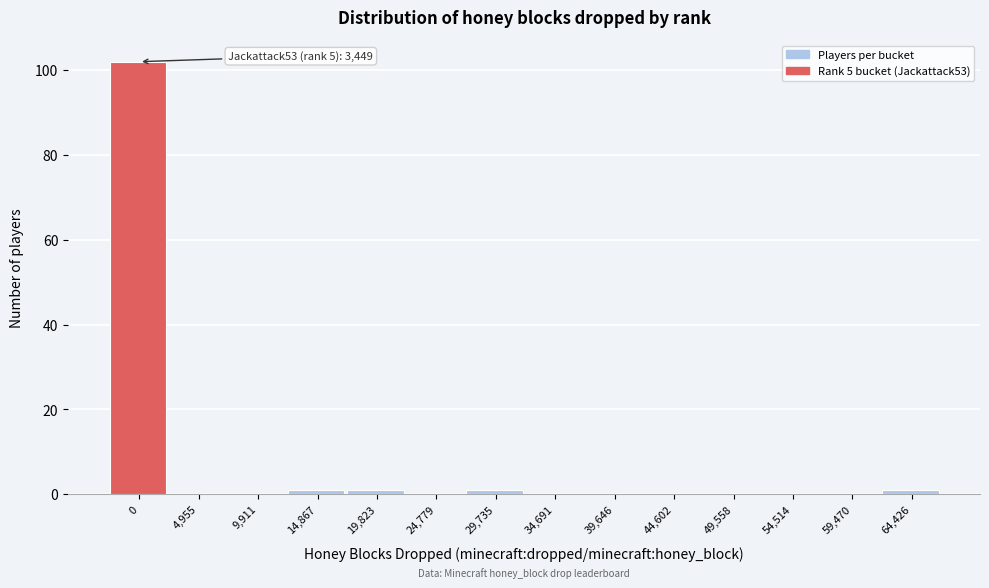

Reading left to right, transcribe all the data shown in this chart.

0=102	4,955=0	9,911=0	14,867=1	19,823=1	24,779=0	29,735=1	34,691=0	39,646=0	44,602=0	49,558=0	54,514=0	59,470=0	64,426=1